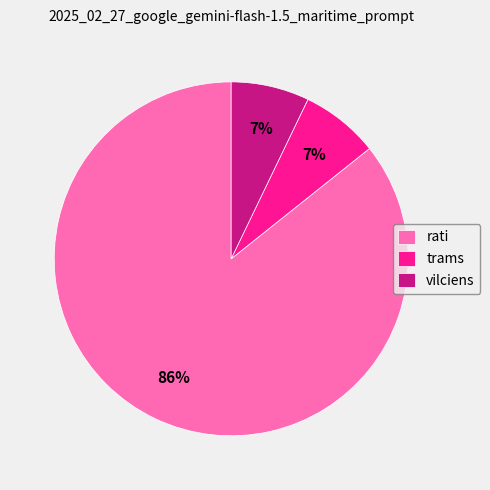

Approximately how many times larger is the value at trams compared to vilciens?

1.0